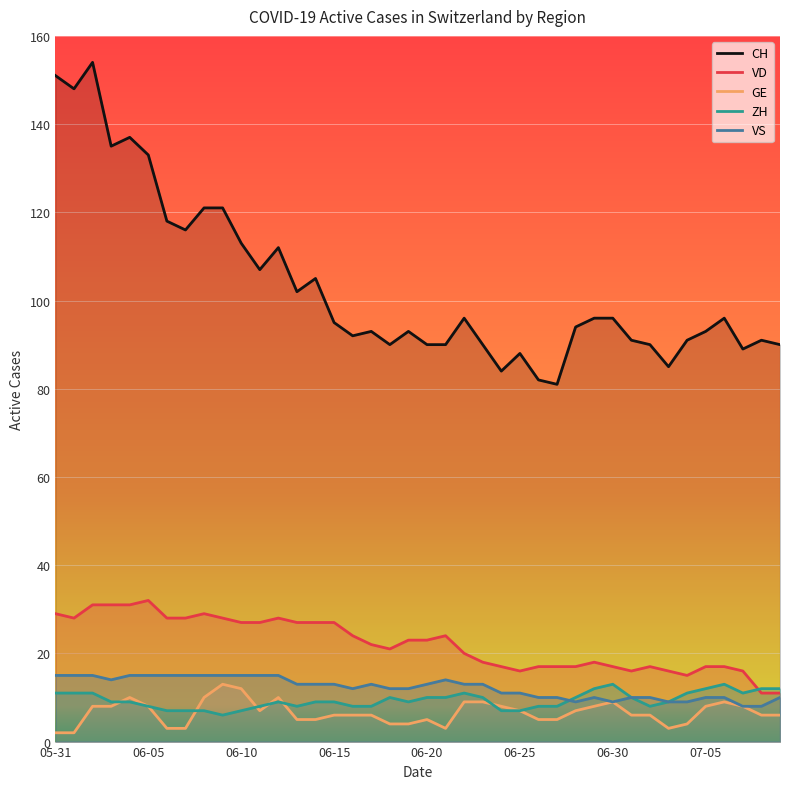

What is the difference between the second highest and second lowest values in the VS series?

7